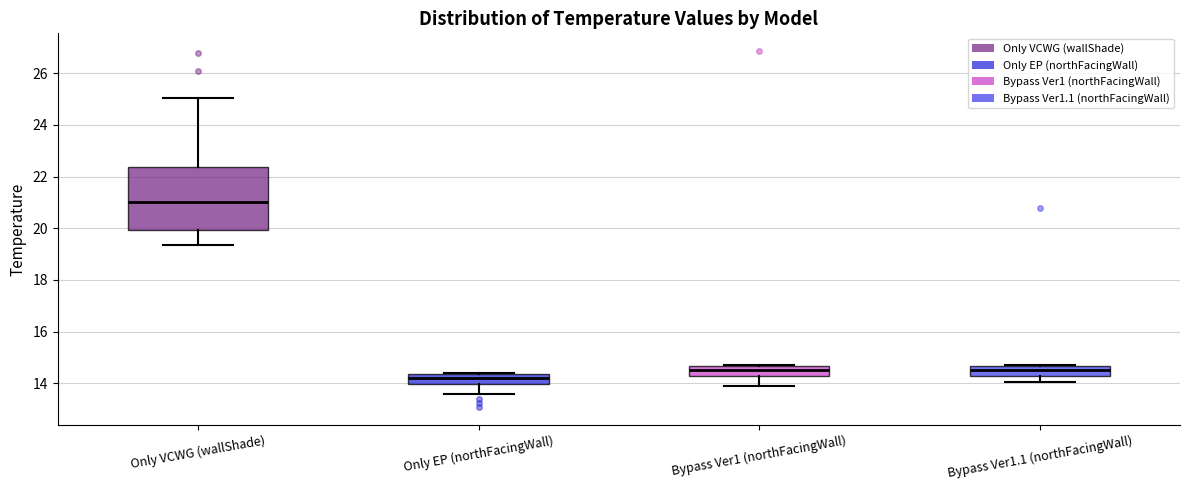

Reading left to right, transcribe this box plot: for each box, give where its median line is, the range the box spans, and where its two whiskers end, as read against the y-axis. The values are not printed on the chart, so give them approximately, as read against the axis.

Only VCWG (wallShade): median 21.0, box 20.0 to 22.4, whiskers 19.4 to 25.0
Only EP (northFacingWall): median 14.2, box 14.0 to 14.4, whiskers 13.6 to 14.4
Bypass Ver1 (northFacingWall): median 14.6 (inside the box), box 14.2 to 14.6, whiskers 14.0 to 14.8
Bypass Ver1.1 (northFacingWall): median 14.6 (inside the box), box 14.2 to 14.6, whiskers 14.0 to 14.8